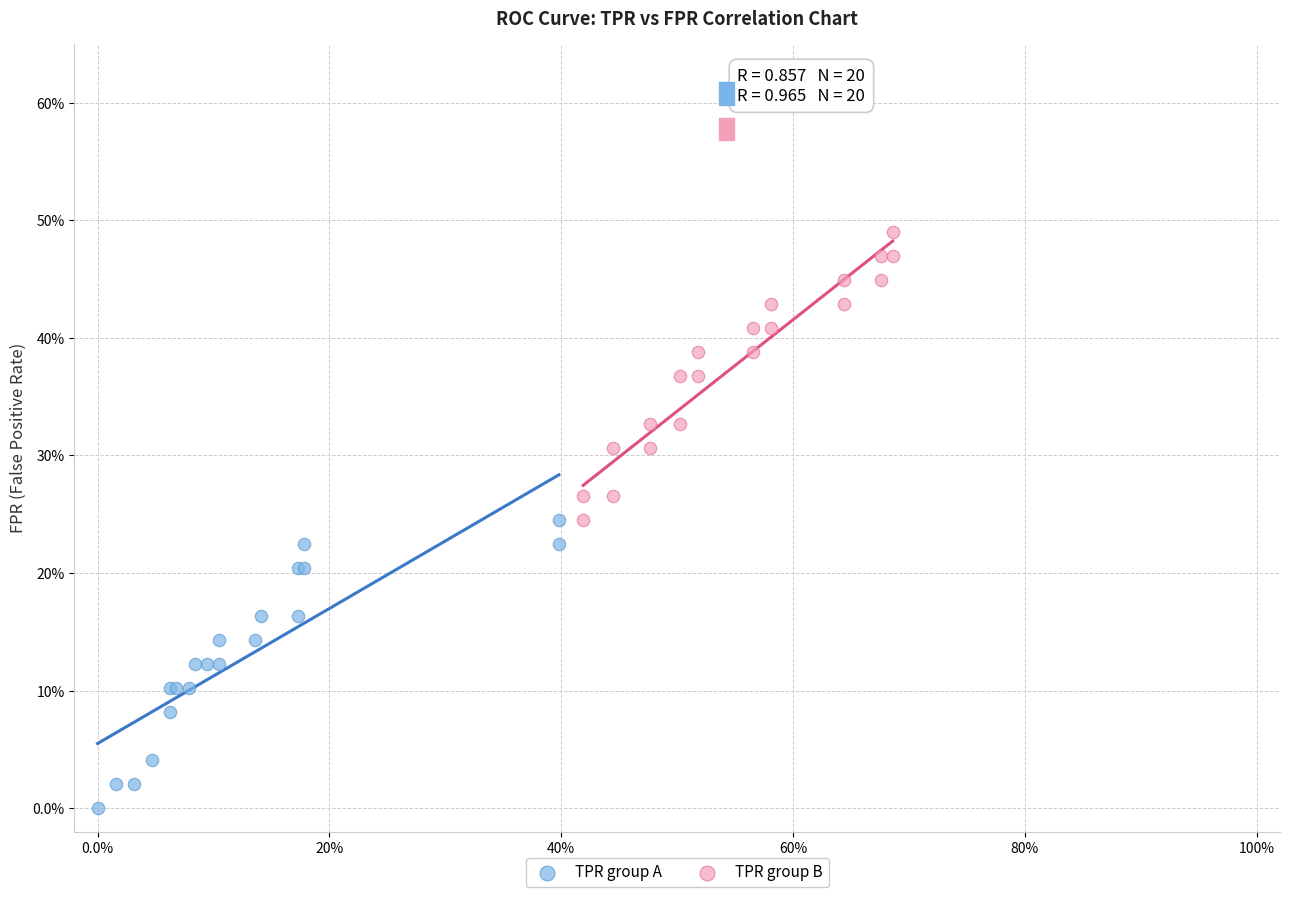

Which series contains the lowest Y value?

TPR group A